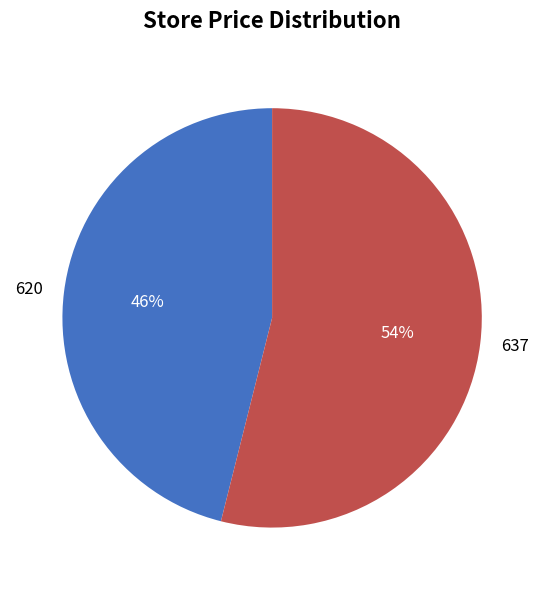

To the nearest percent, what is the average slice percentage?

50%